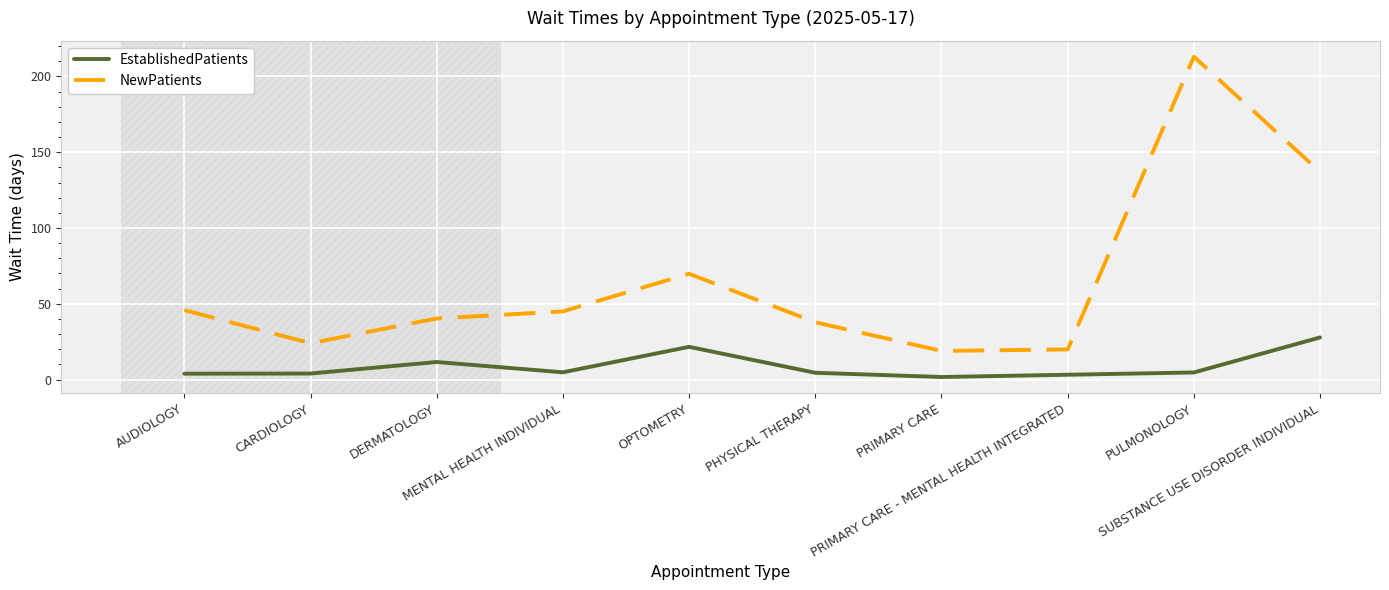

Which series has the largest total across all categories?

NewPatients